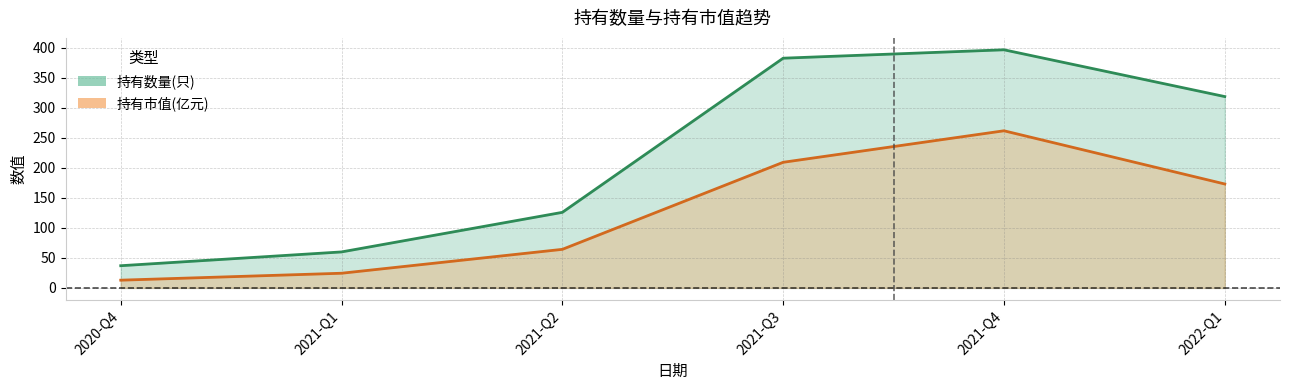

What are all the series names shown in the legend?

持有数量(只), 持有市值(亿元)